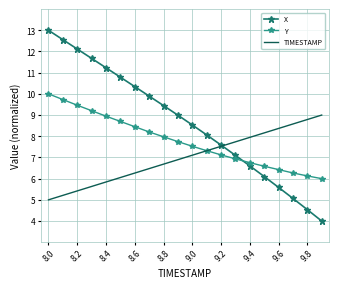

Which series has the largest range (max minus min)?

X